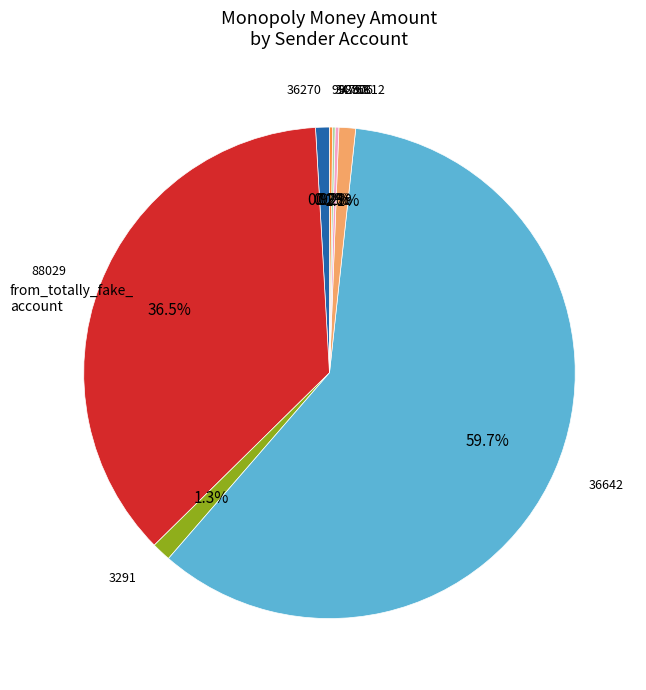

Is there a majority slice in this chart?

Yes